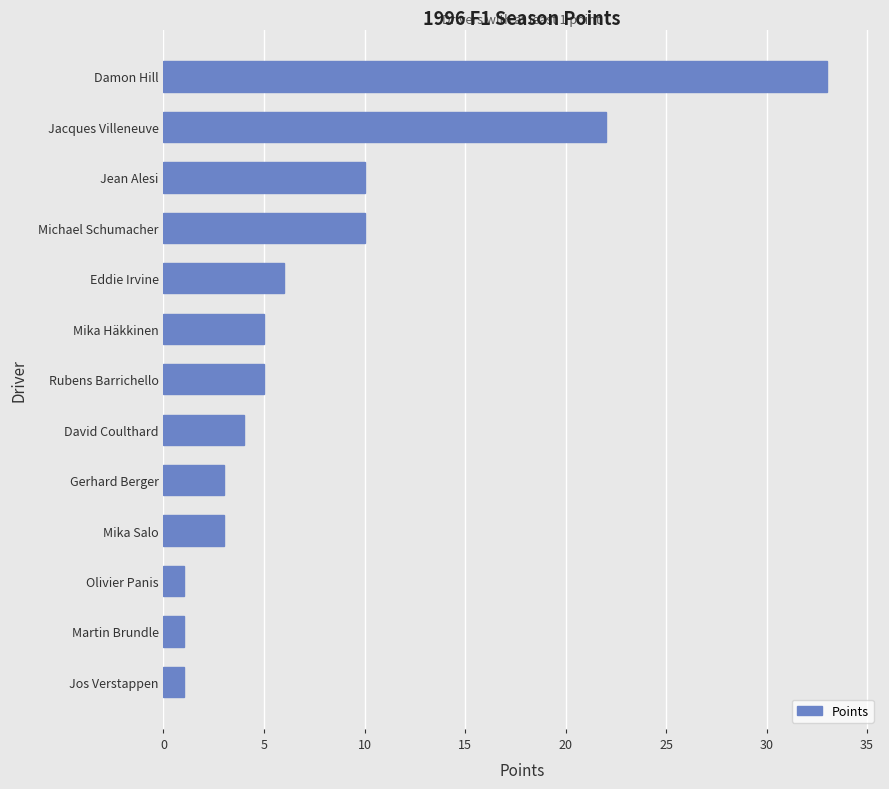

Reading bottom to top, transcribe all the data shown in this chart.

1	1	1	3	3	4	5	5	6	10	10	22	33